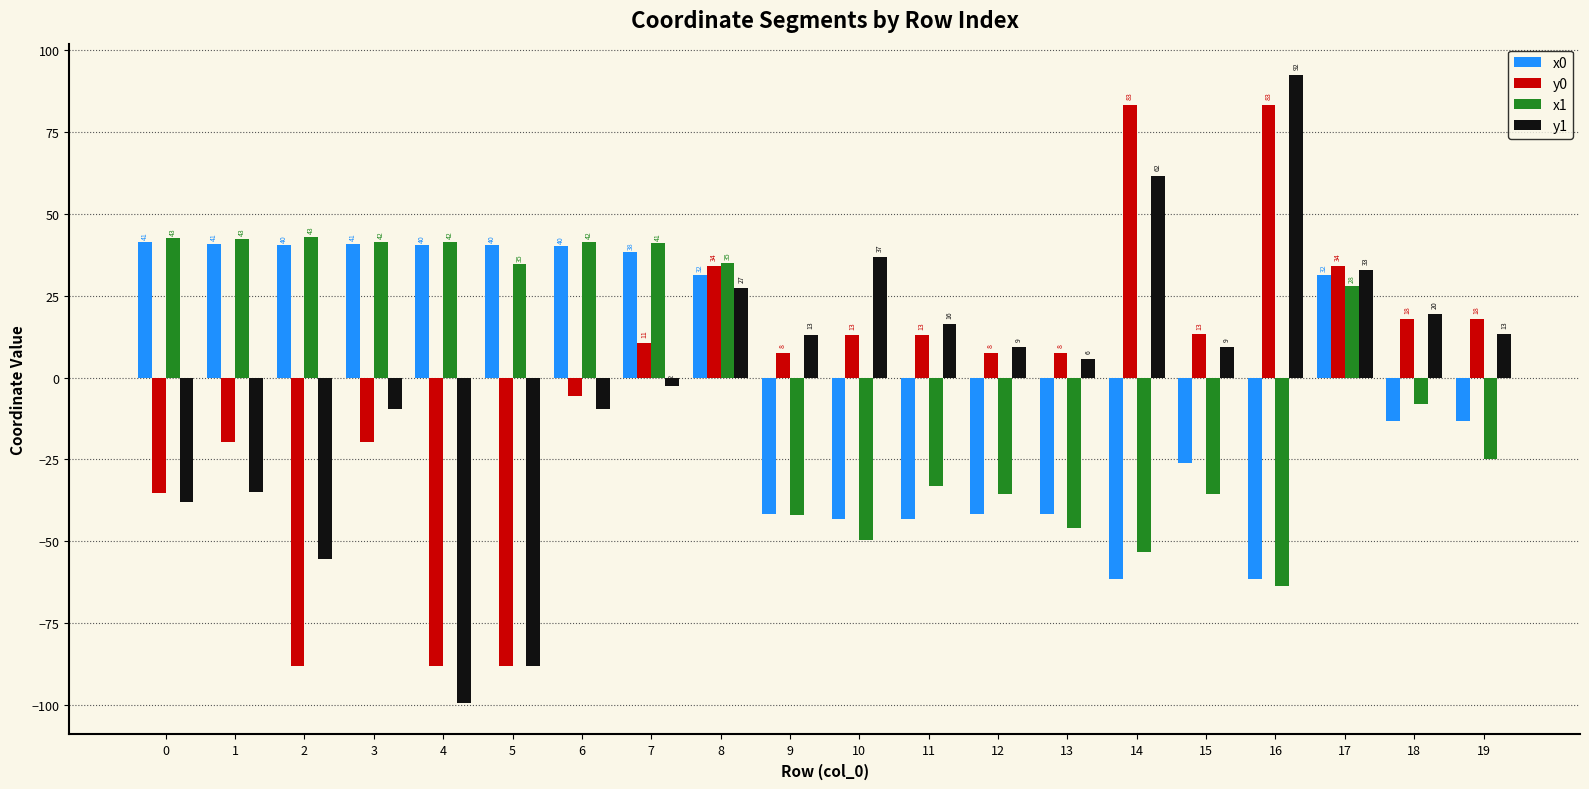

Does the chart contain any negative values?

Yes